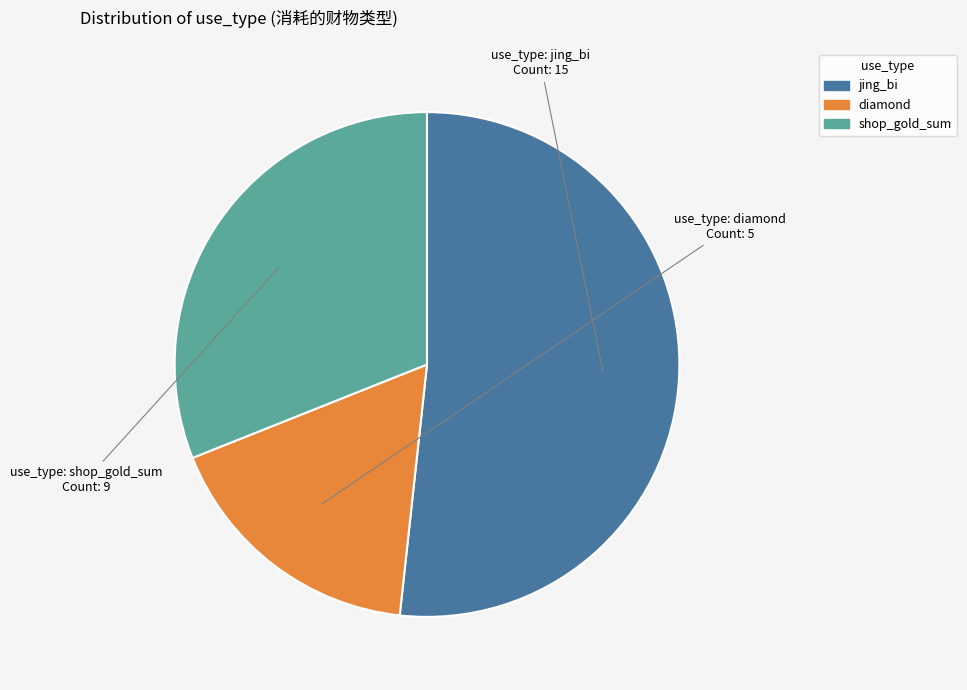

Is it true that diamond is 17% of the pie?

True